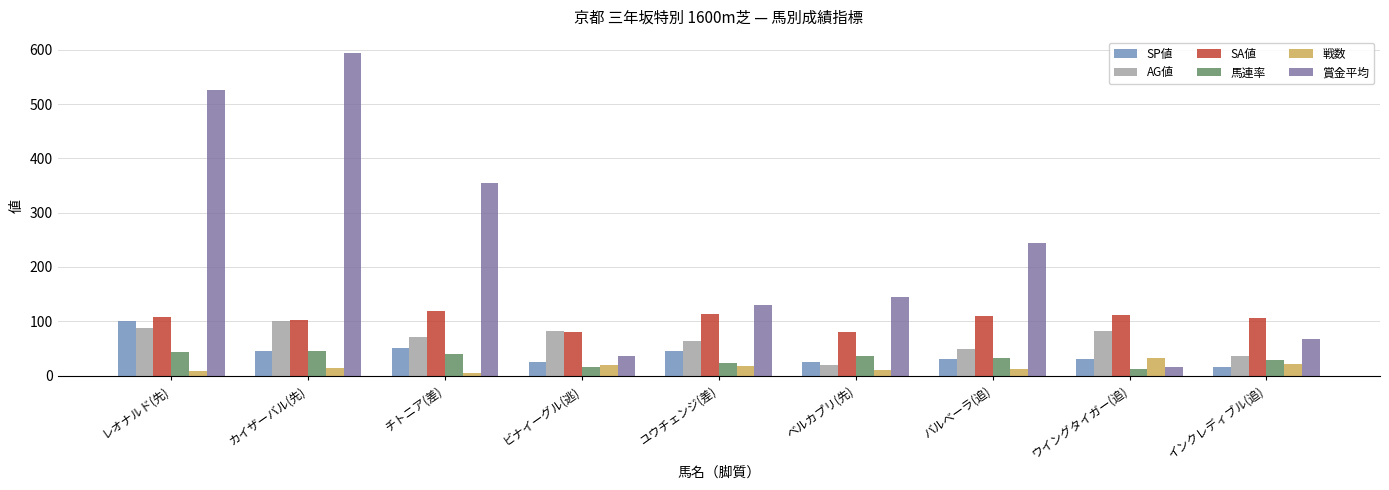

True or false: AG値 has a value of 26 at ユウチェンジ(差).

False